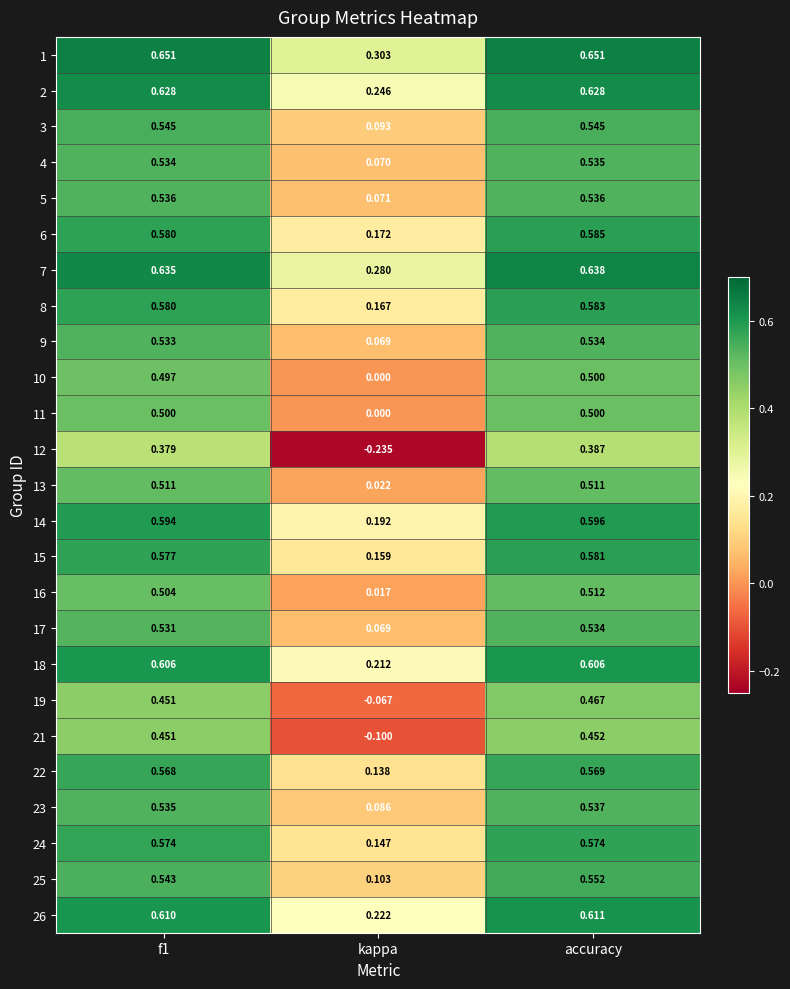

At how many categories does at least one series exceed 0?

3